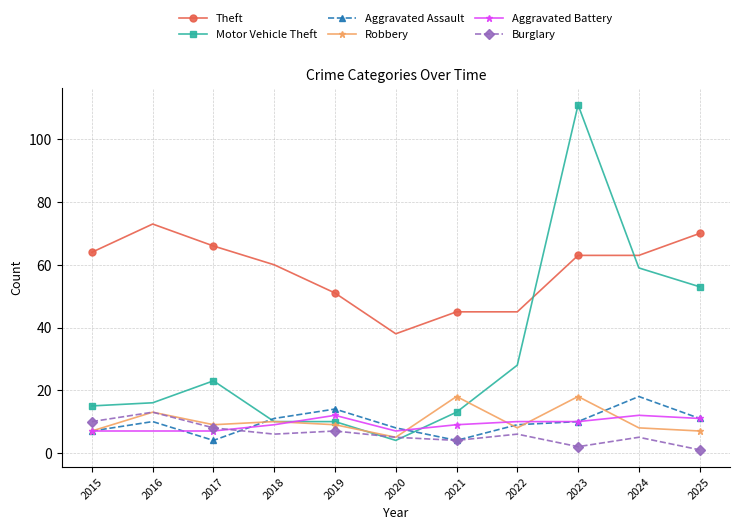

What value does the Burglary series have at 2017?

8